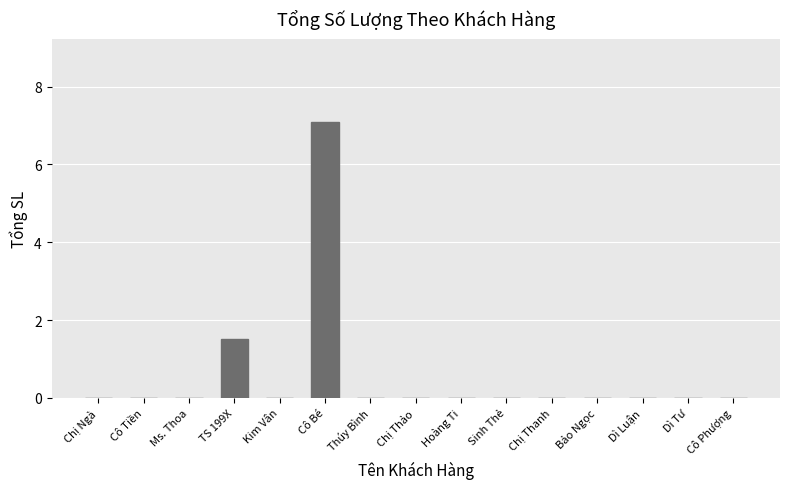

What is the sum of all values?

8.6